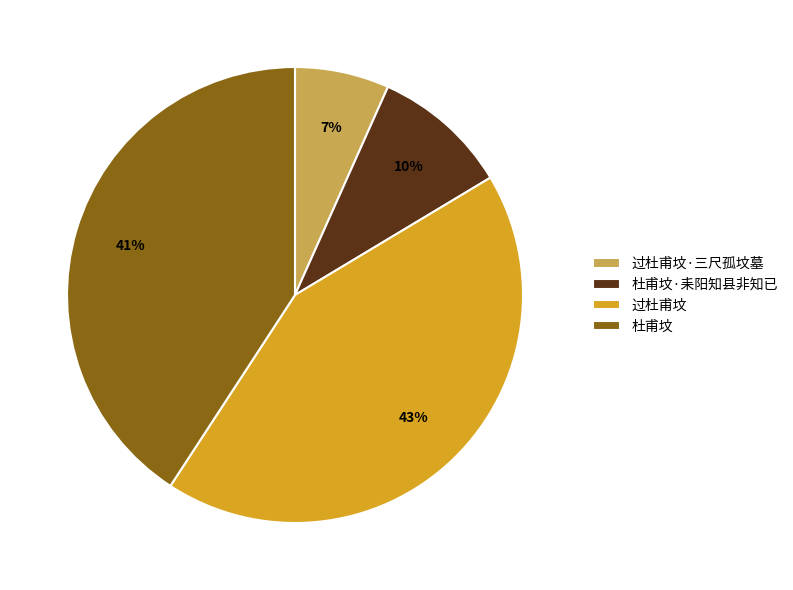

To the nearest percent, what is the difference between the 杜甫坟·耒阳知县非知已 and 过杜甫坟 slice percentages?

33%